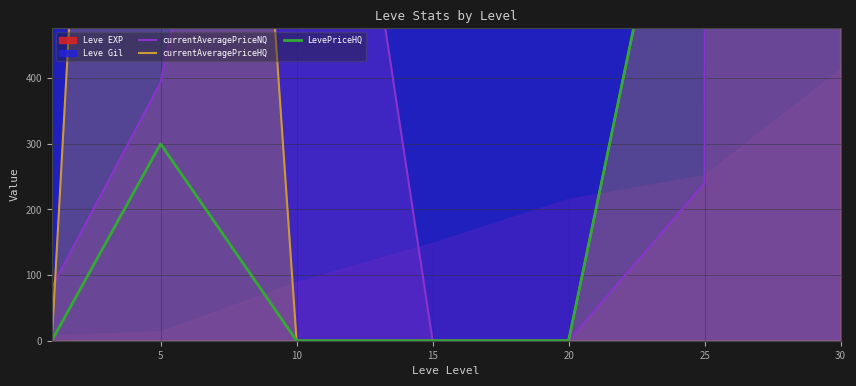

In LevePriceHQ, how many points are higher than both neighbors (excluding endpoints)?

1